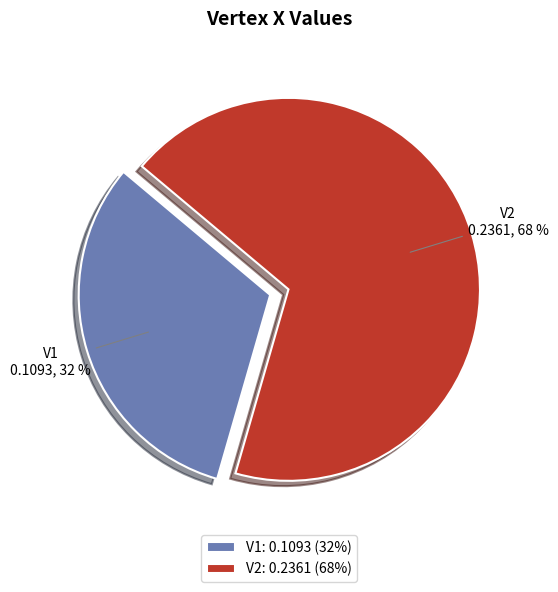

Does V2 account for over 50% of the chart?

Yes